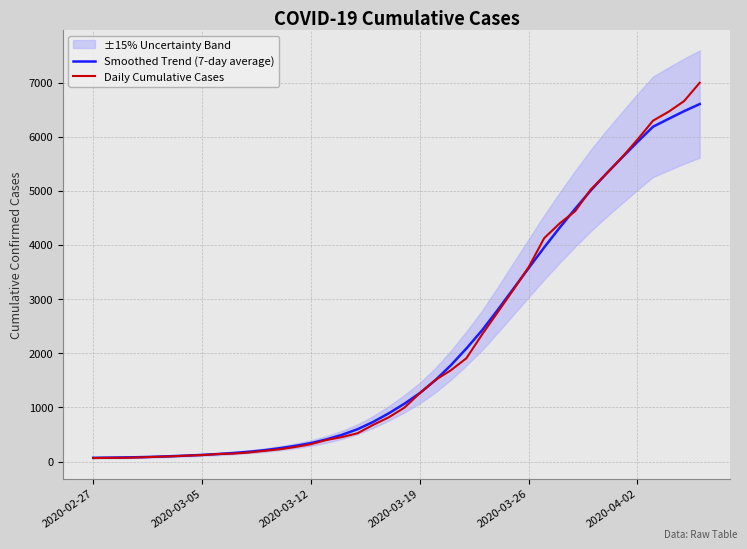

Does the chart display data point markers on the line(s)?

No